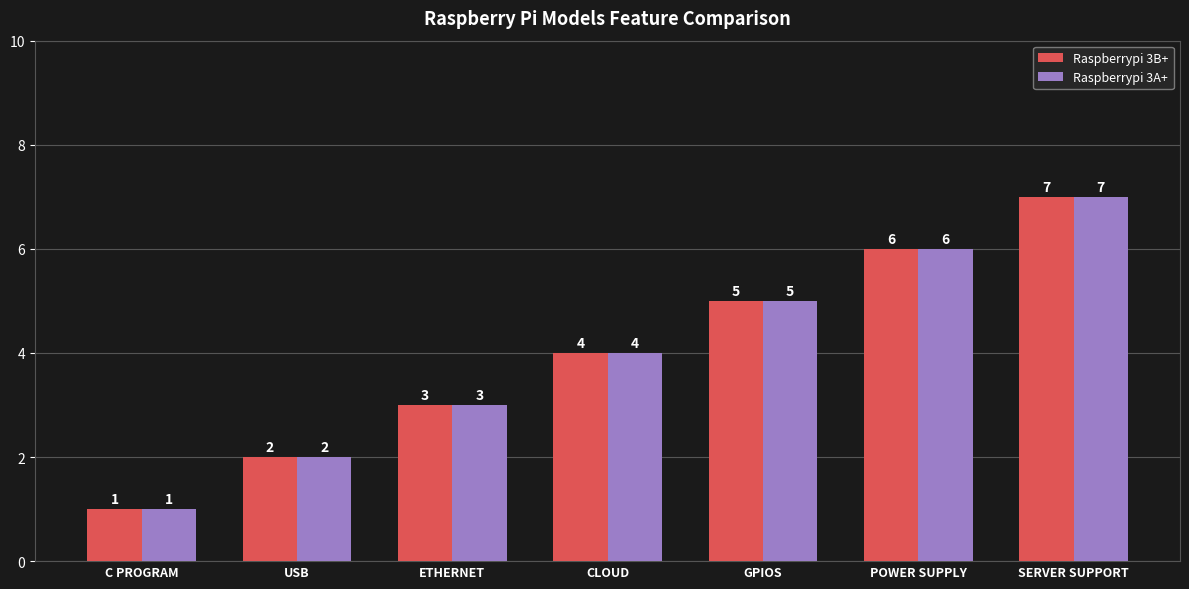

What position from the left is GPIOS?

5